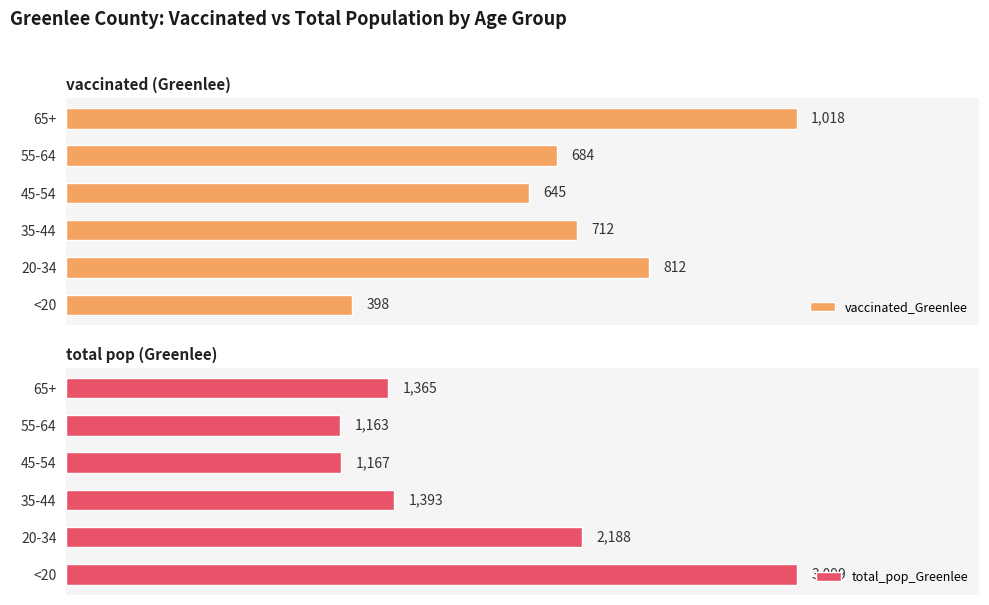

List the series in order of their peak value, highest first.

total_pop_Greenlee, vaccinated_Greenlee